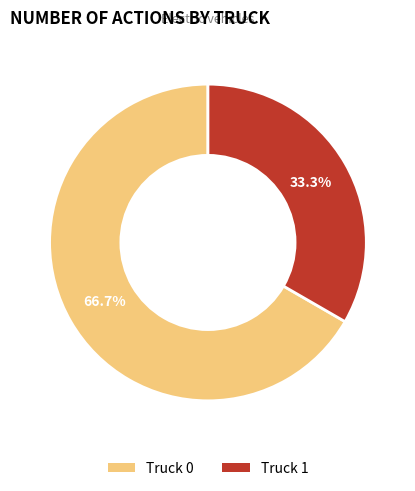

The Truck 1 slice represents 26% of the pie. True or false?

False